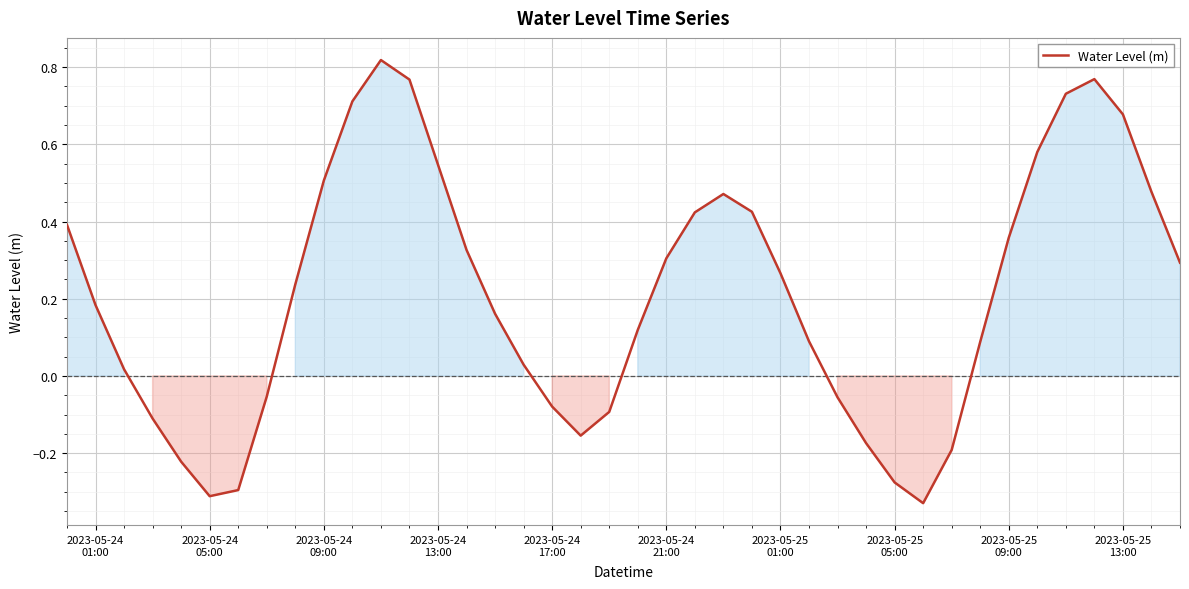

What is the difference between the maximum and minimum values?

1.1